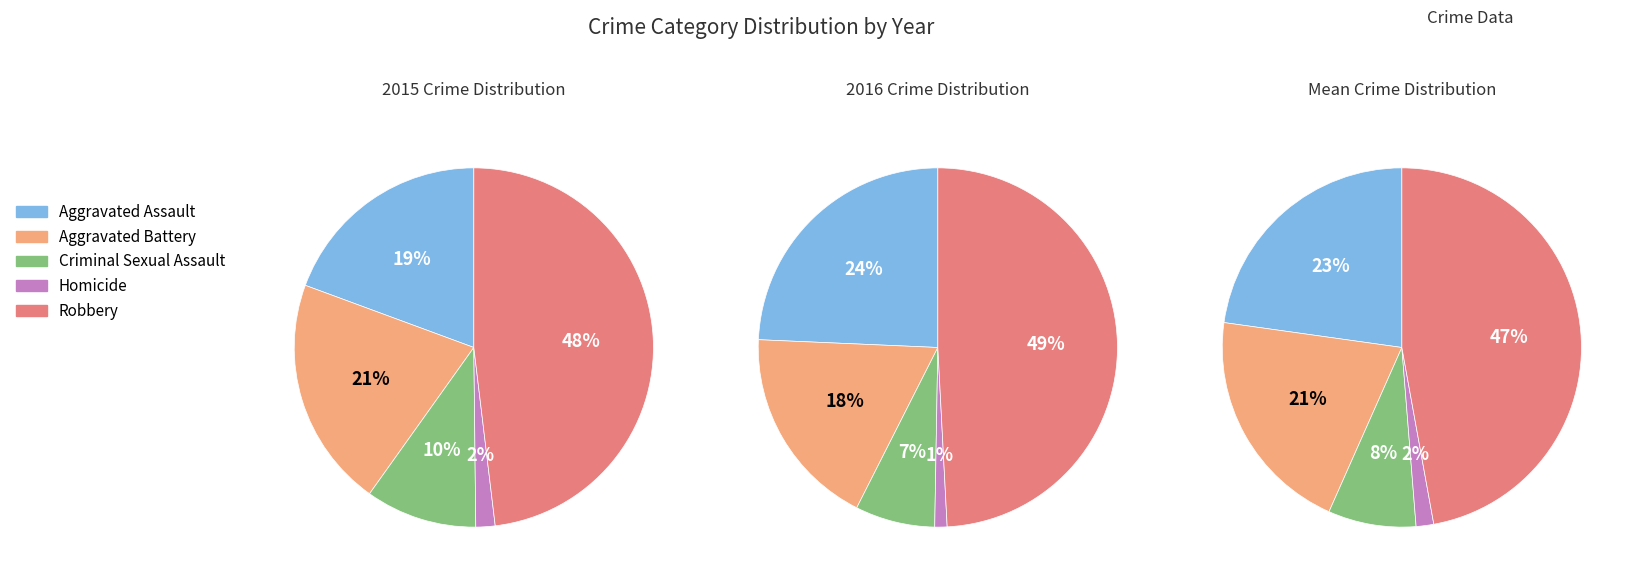

Do Aggravated Battery and Homicide together represent more than half of the pie?

No